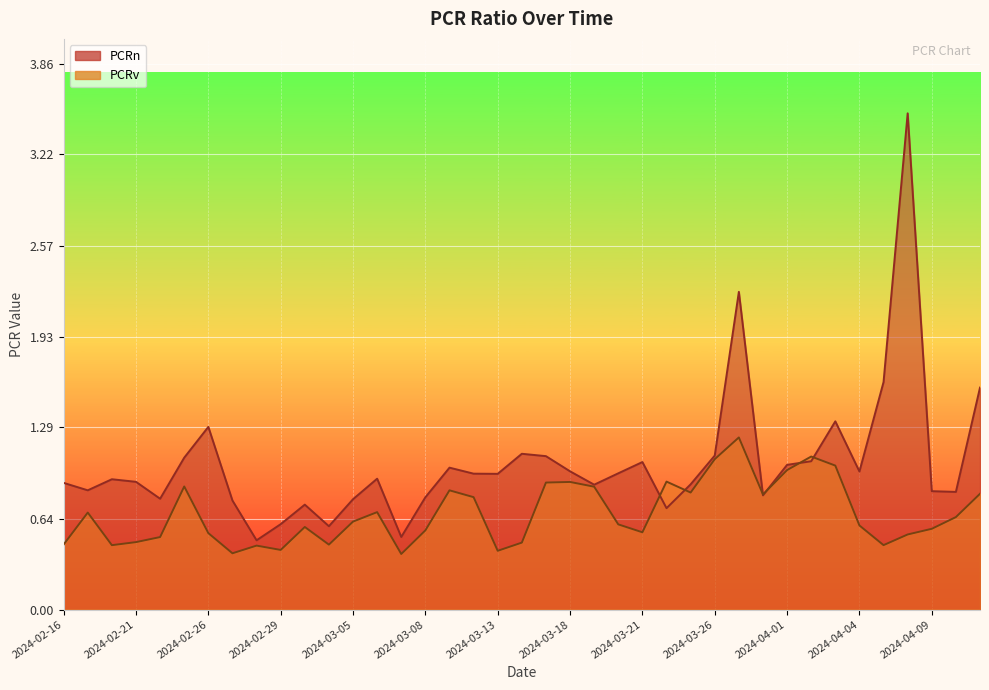

What is the total value across all series at 2024-02-23?

1.9